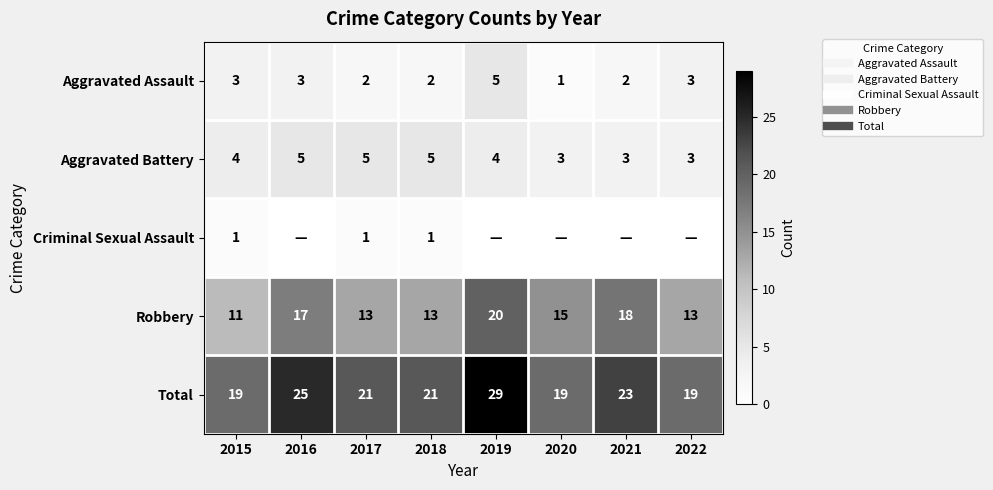

What is the approximate value of Criminal Sexual Assault at 2017?

1